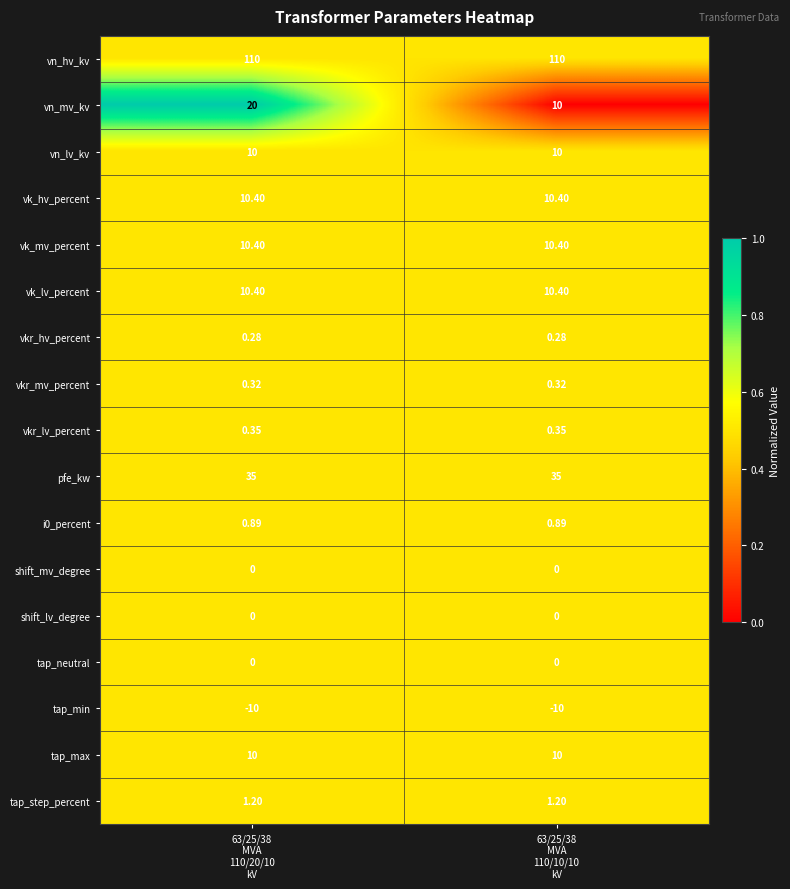

How many data points does each series have?

2